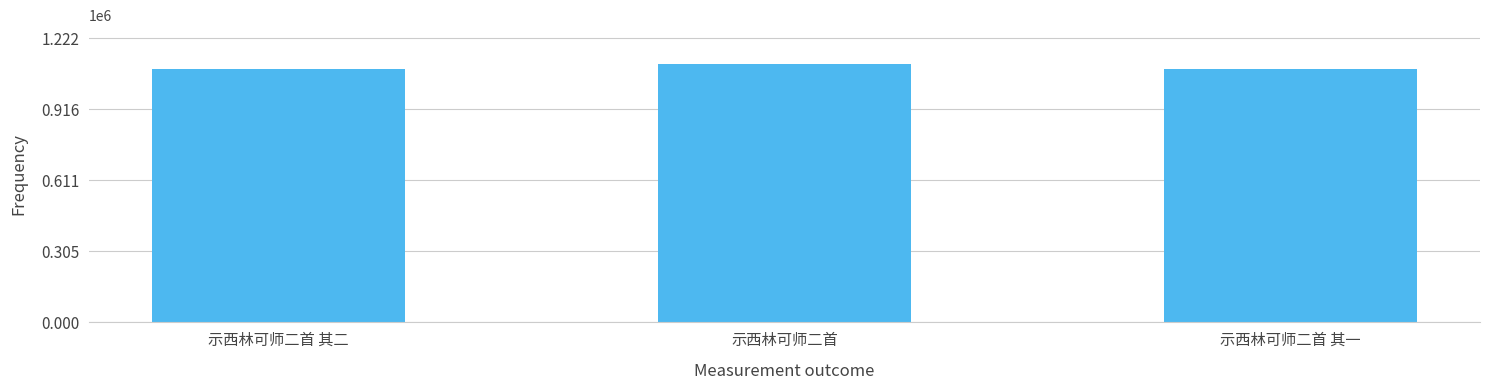

What is the maximum value shown in the chart?

1110953